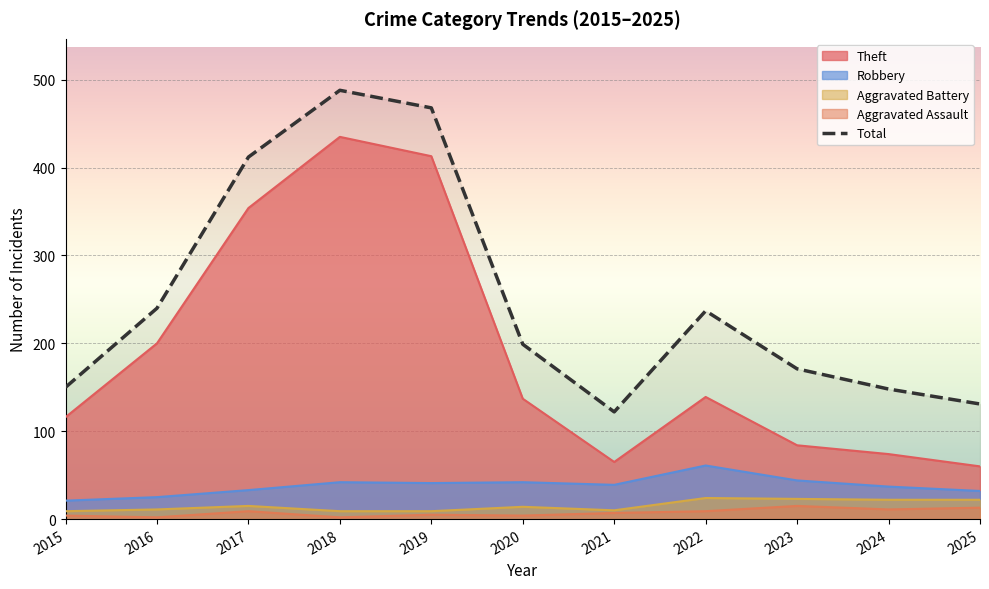

What is the change in value from 2016 to 2024?

-92